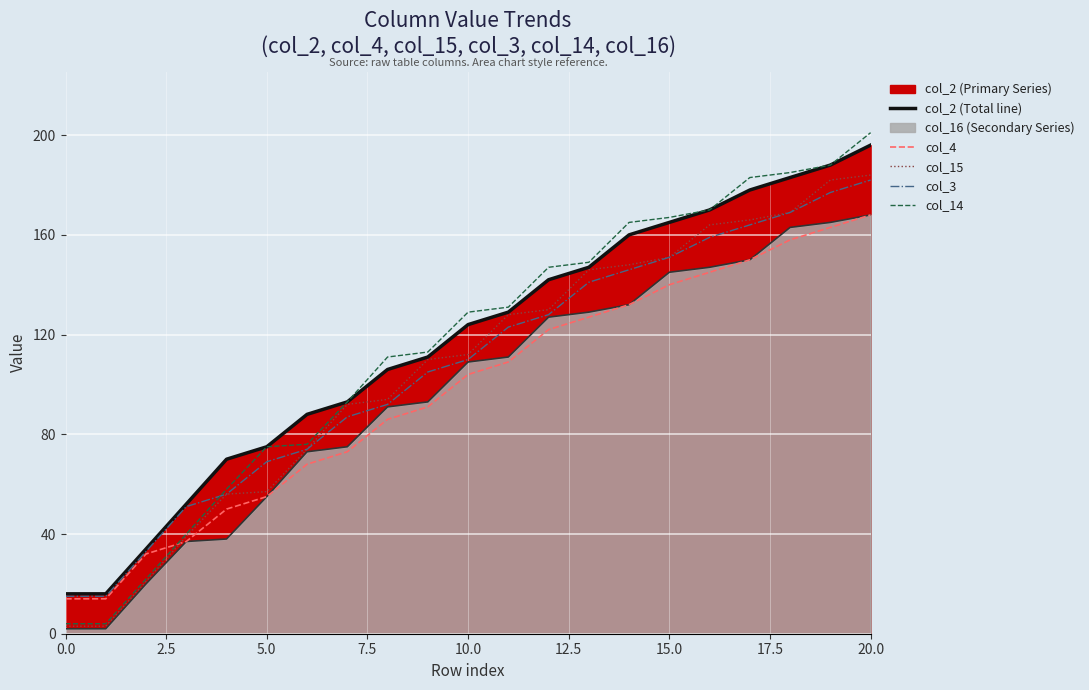

What is the spread (max minus min) of values at 15?

27